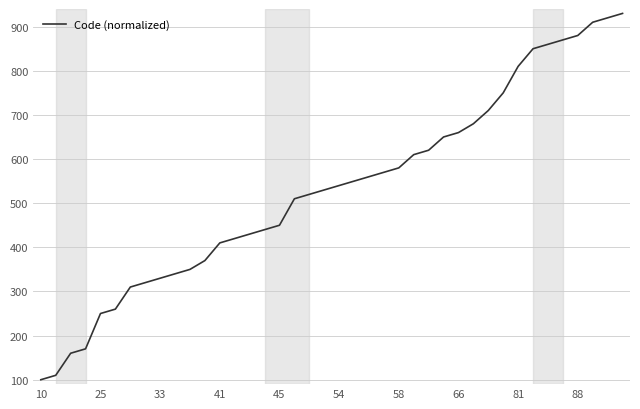

Count the number of data series in this chart.

1